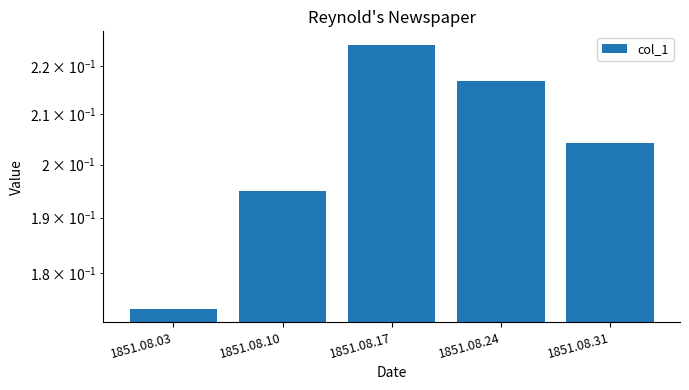

True or false: the data shows 0.2 at 1851.08.17.

True